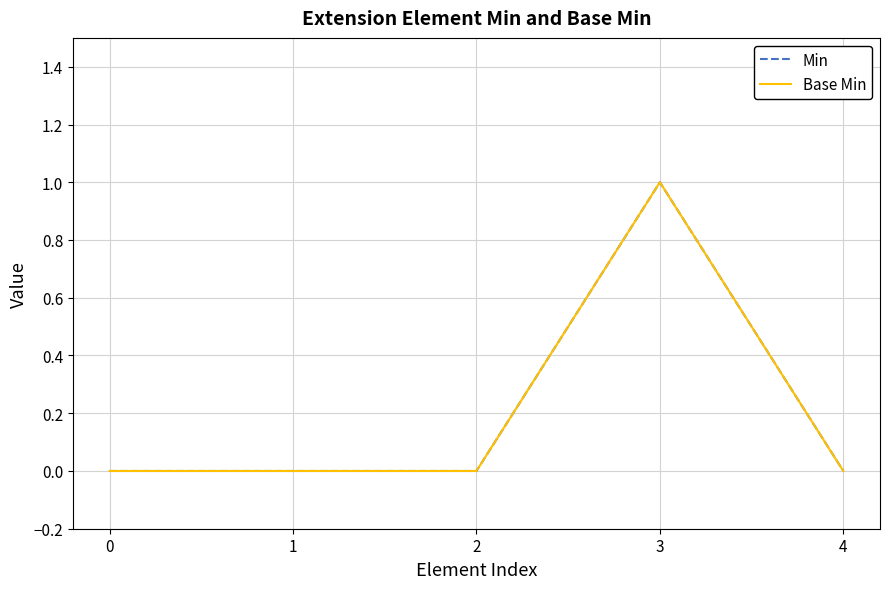

At how many categories does at least one series exceed 0?

1